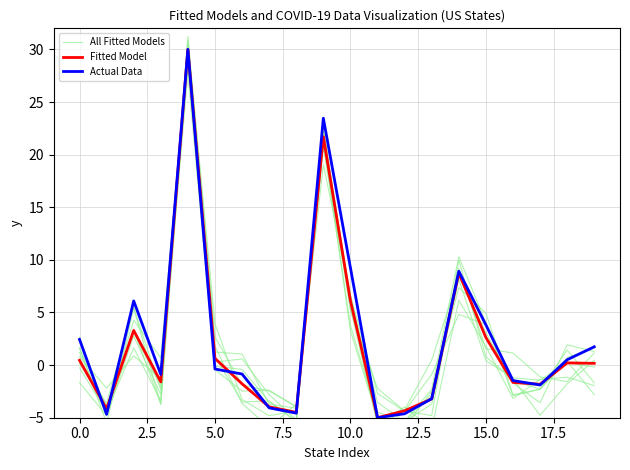

What value does the All Fitted Models series have at 19?

-1.9